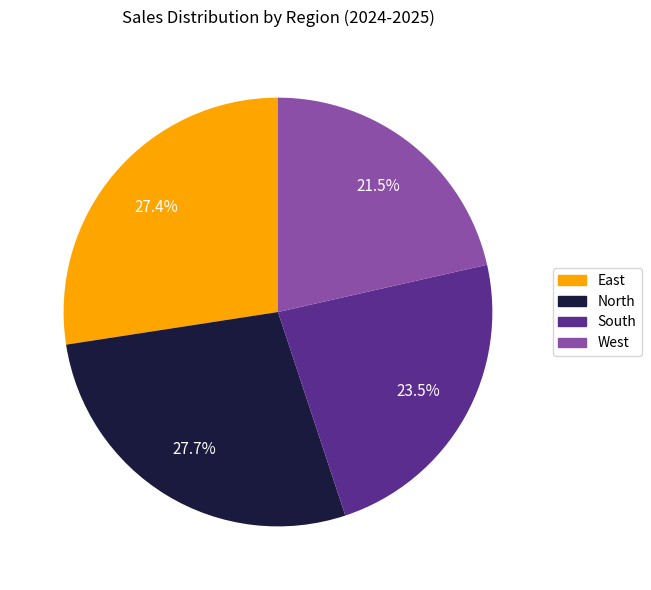

Count the number of slices in the pie.

4